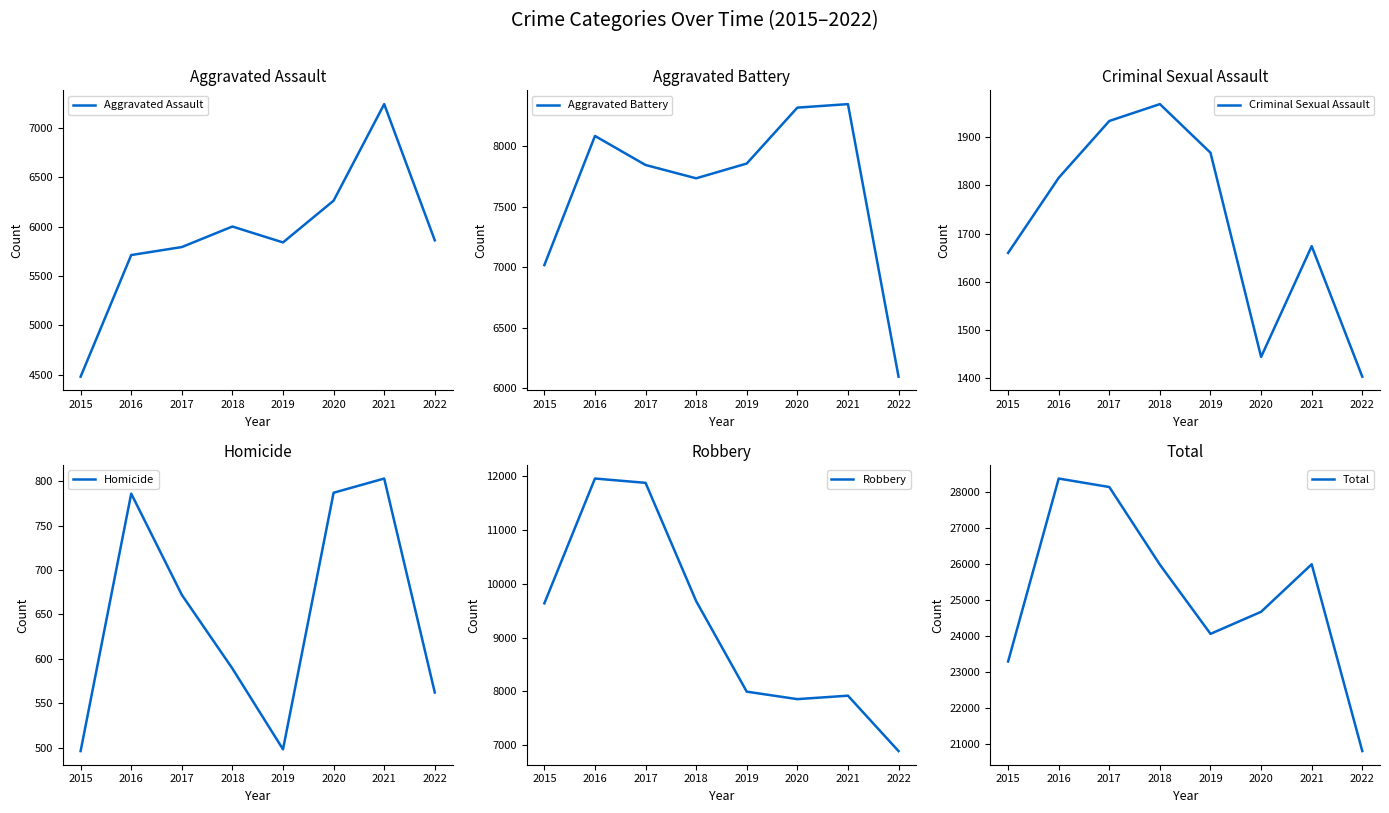

Which category has the highest value across all series?

2016